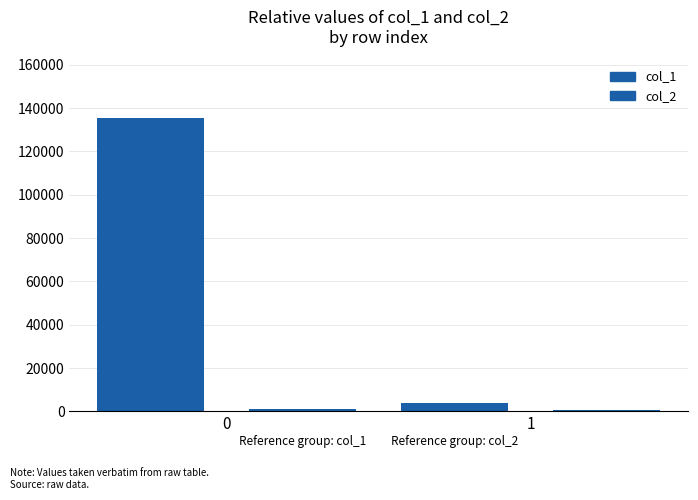

Are the bars horizontal?

No